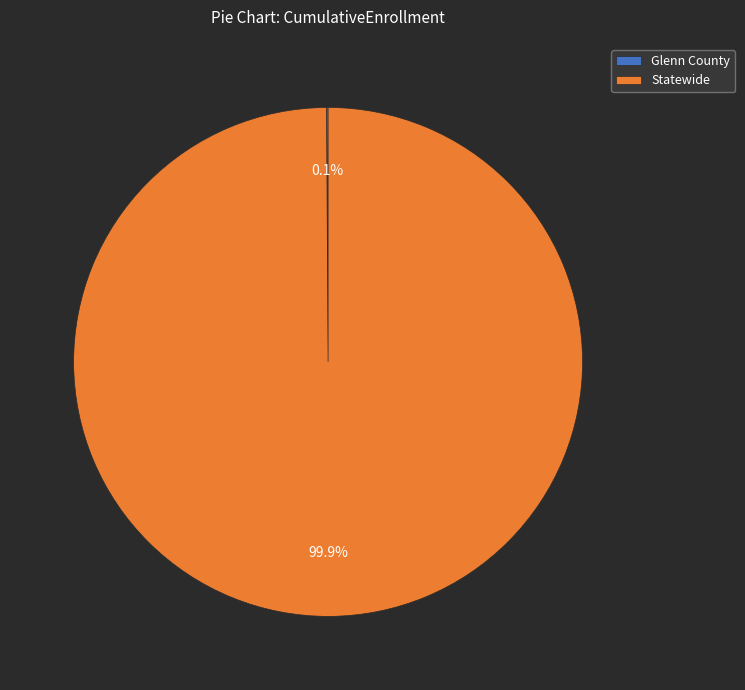

To the nearest percent, what percentage of the pie is Statewide?

100%